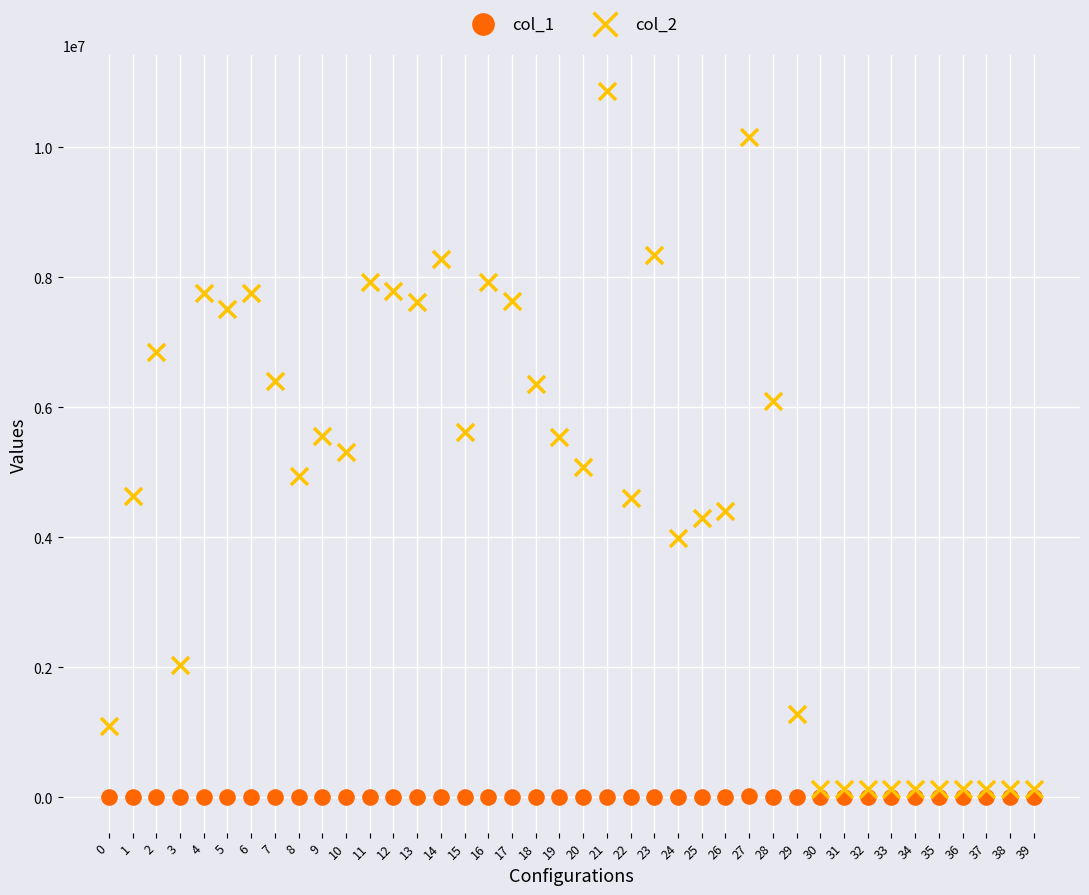

Which series contains the highest Y value?

col_2